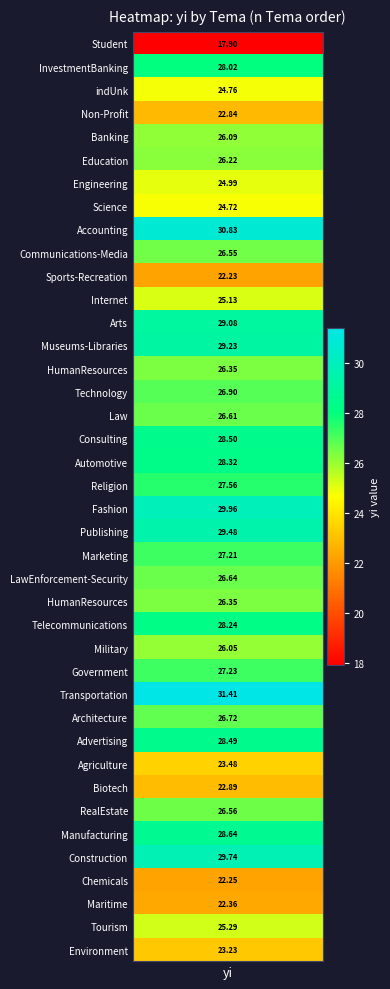

Between 32 and 8, which is larger?

32